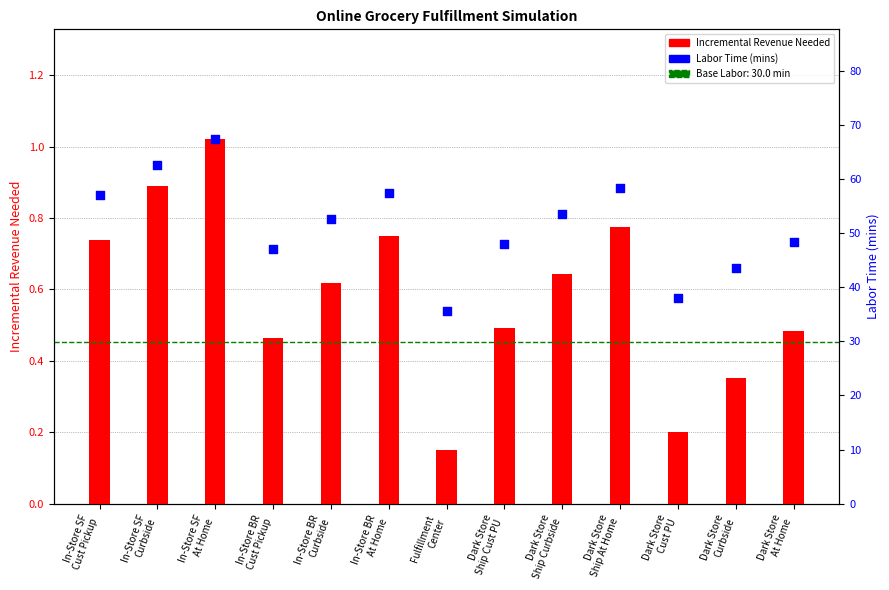

Which series contains the lowest Y value?

Incremental Revenue Needed